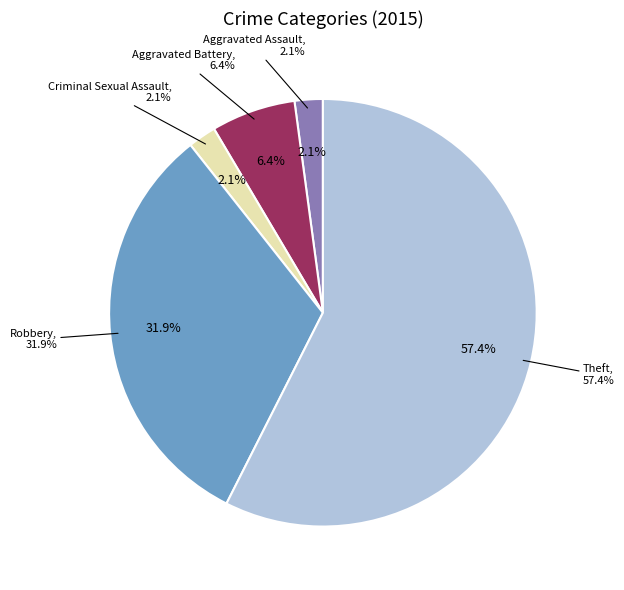

Which slice is the smallest?

Aggravated Assault